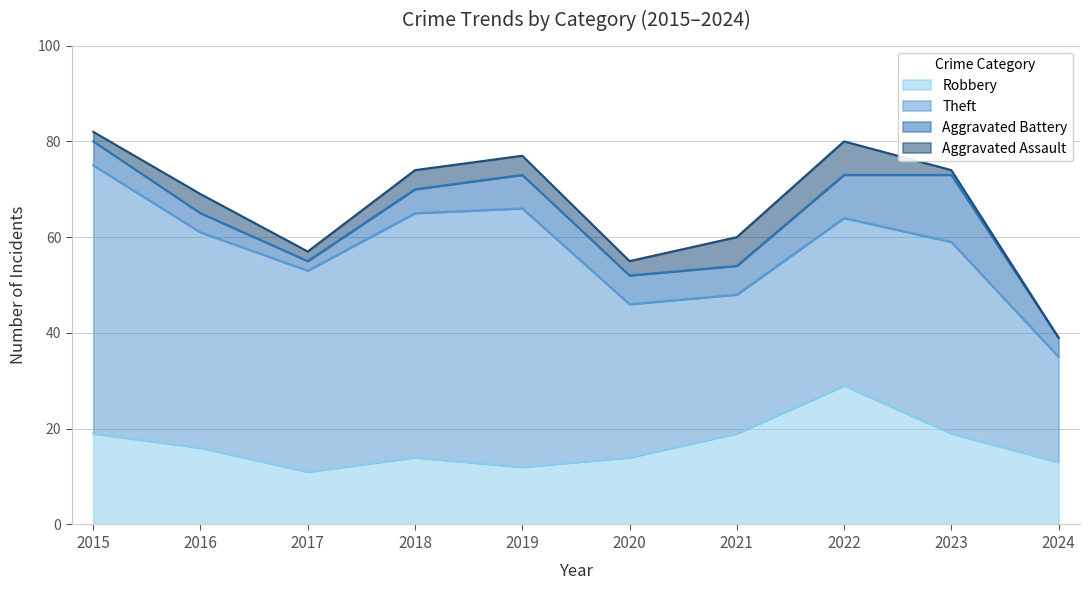

Is it true that Aggravated Assault equals 7 at 2022?

True